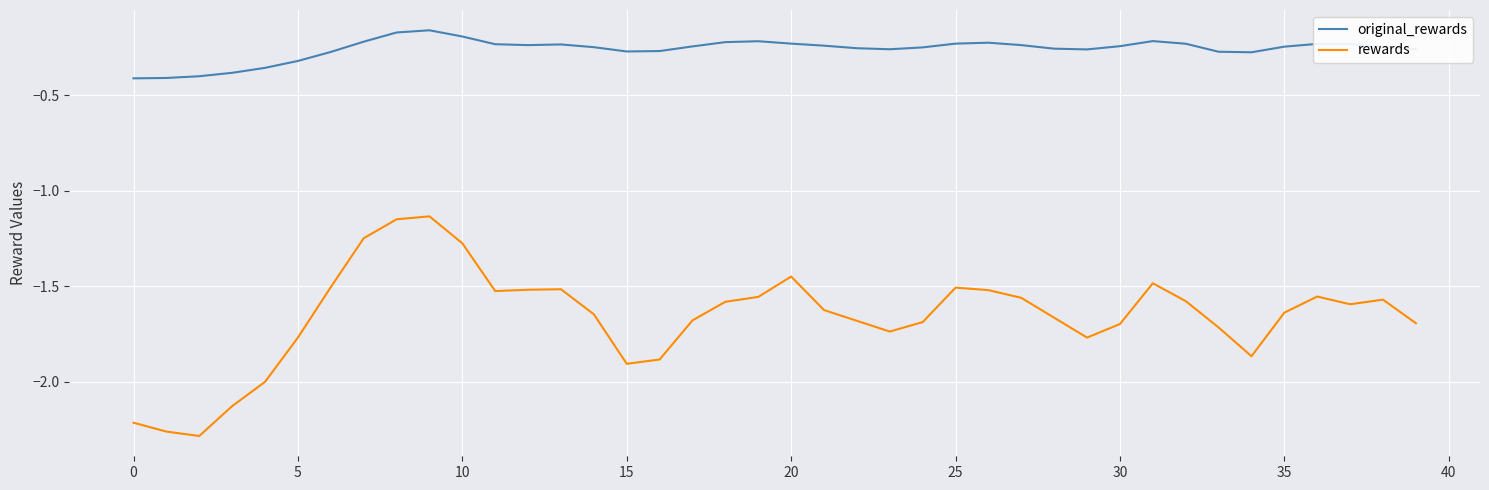

Is this an area chart (filled region under the line)?

No